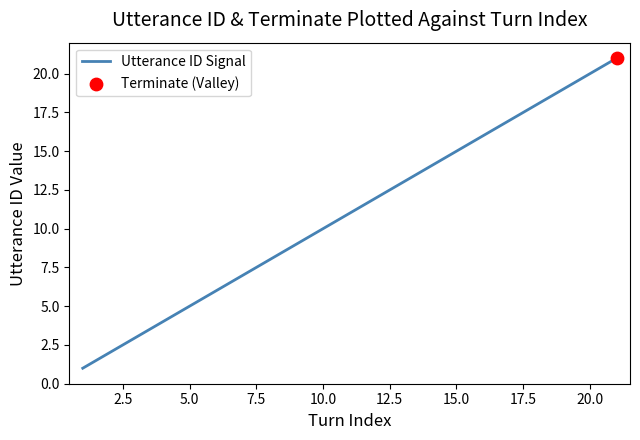

What is the difference between the maximum and minimum values?

20